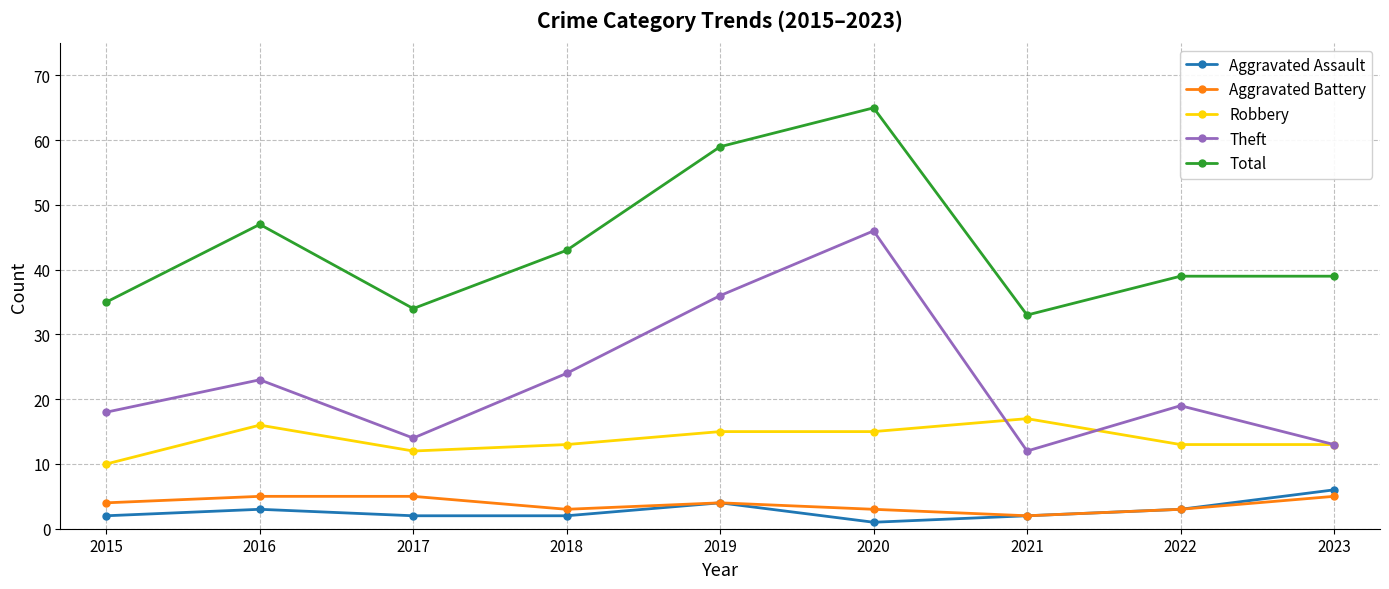

What is the value of the Theft point at the 7th from the left?

12